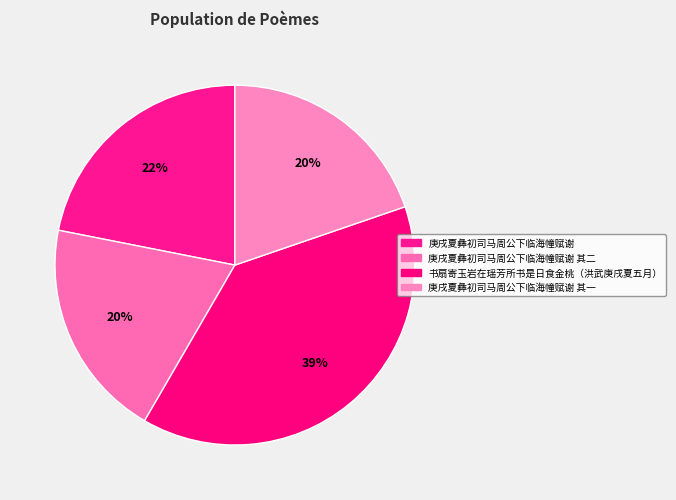

To the nearest percent, what is the difference between the largest and smallest slice percentages?

19%